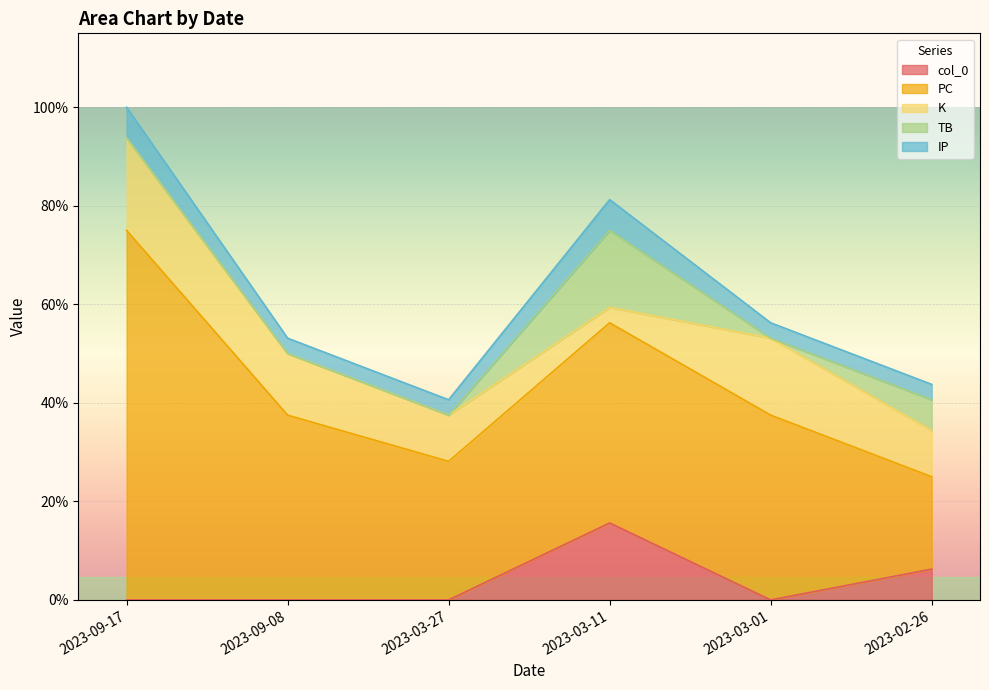

List the series in order of their peak value, highest first.

PC, K, col_0, TB, IP